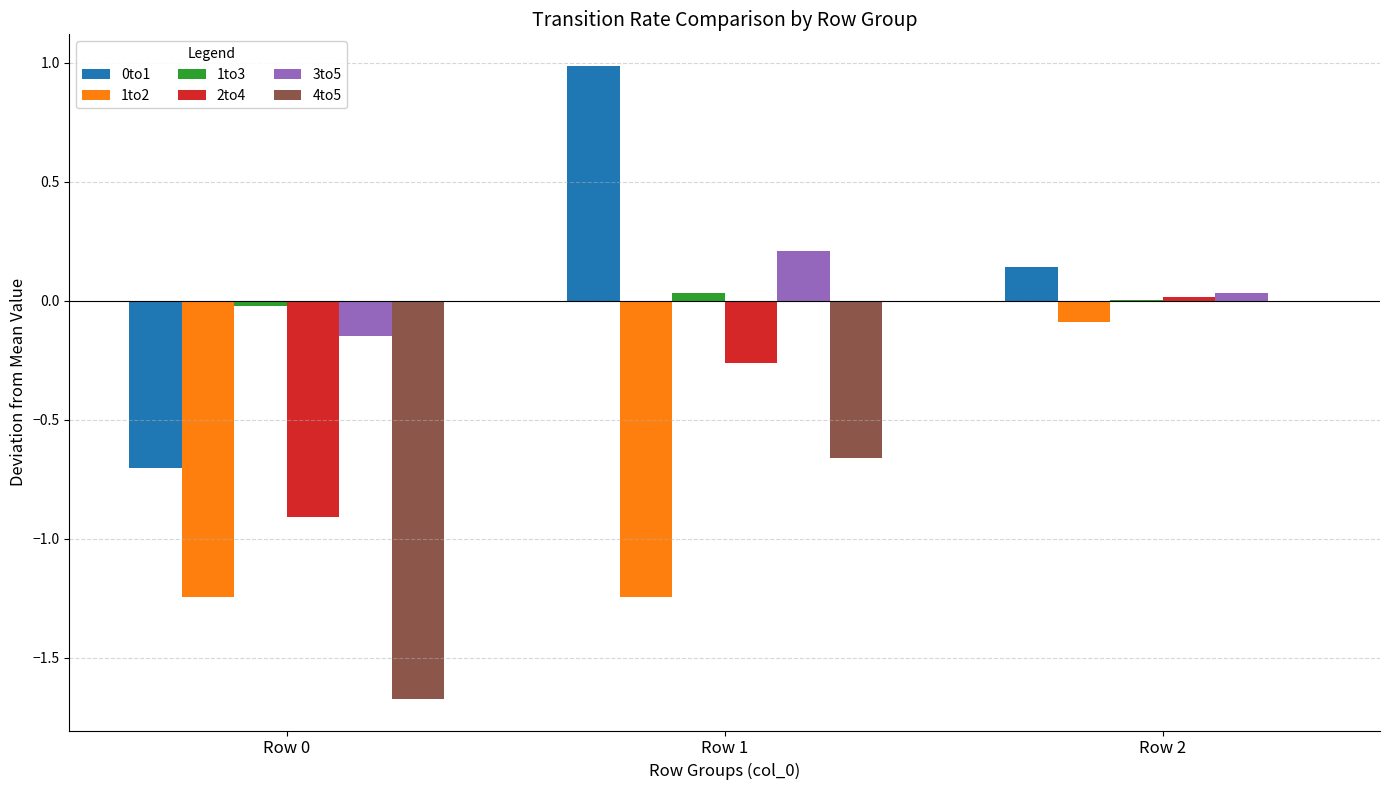

What is the total value across all series at Row 0?

-4.7